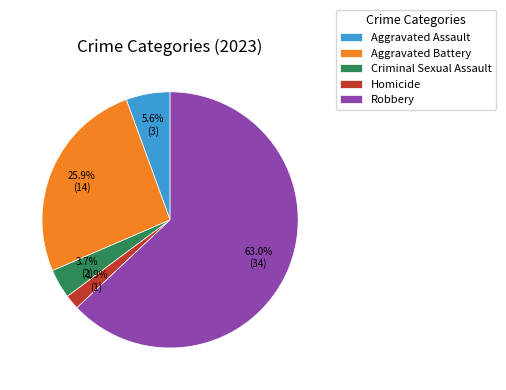

True or false: Robbery accounts for 63% of the total.

True